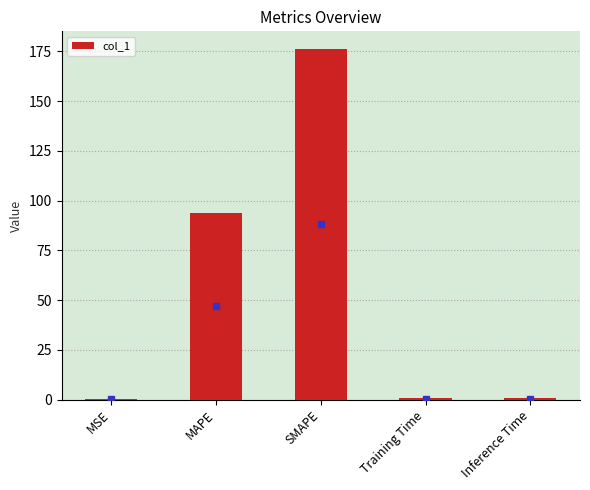

What is the difference between the values at MSE and SMAPE?

175.8